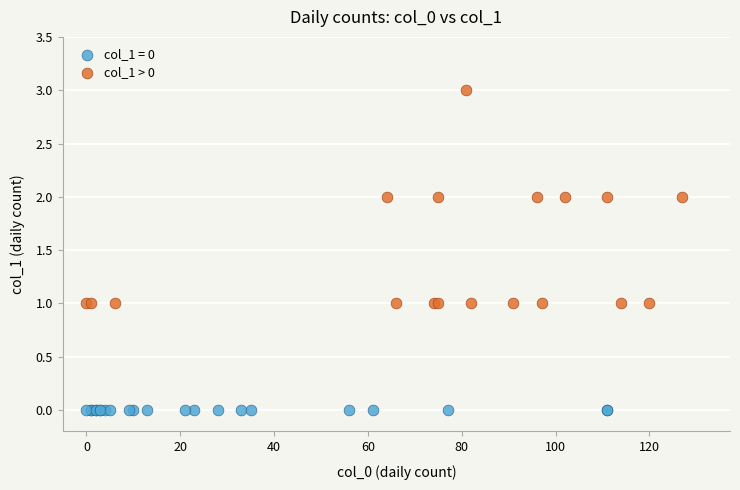

Which series contains the highest Y value?

col_1 > 0